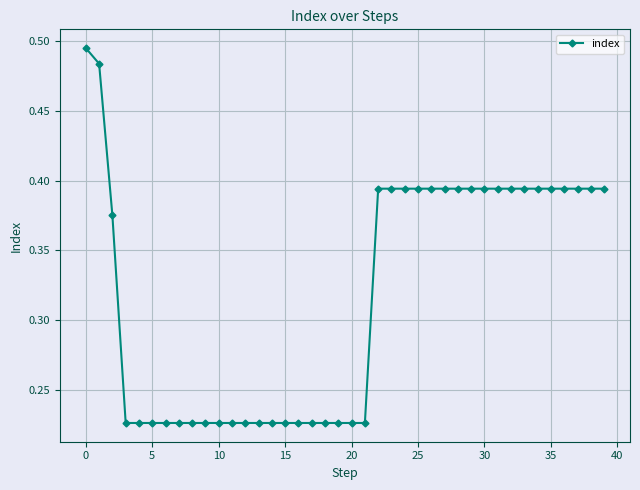

Does the chart display data point markers on the line(s)?

Yes